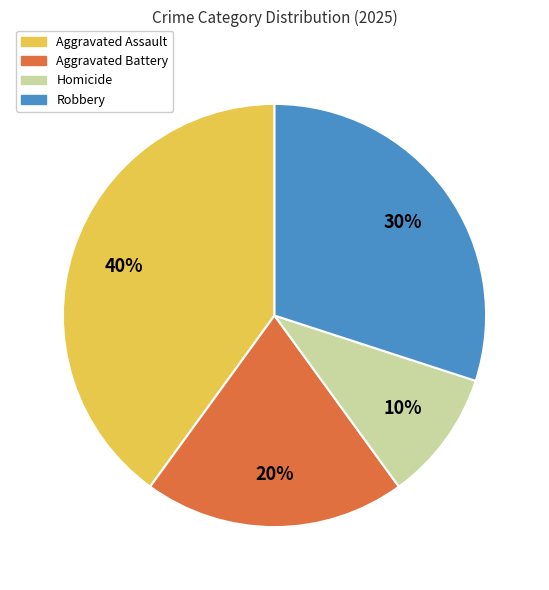

Count the number of slices in the pie.

4